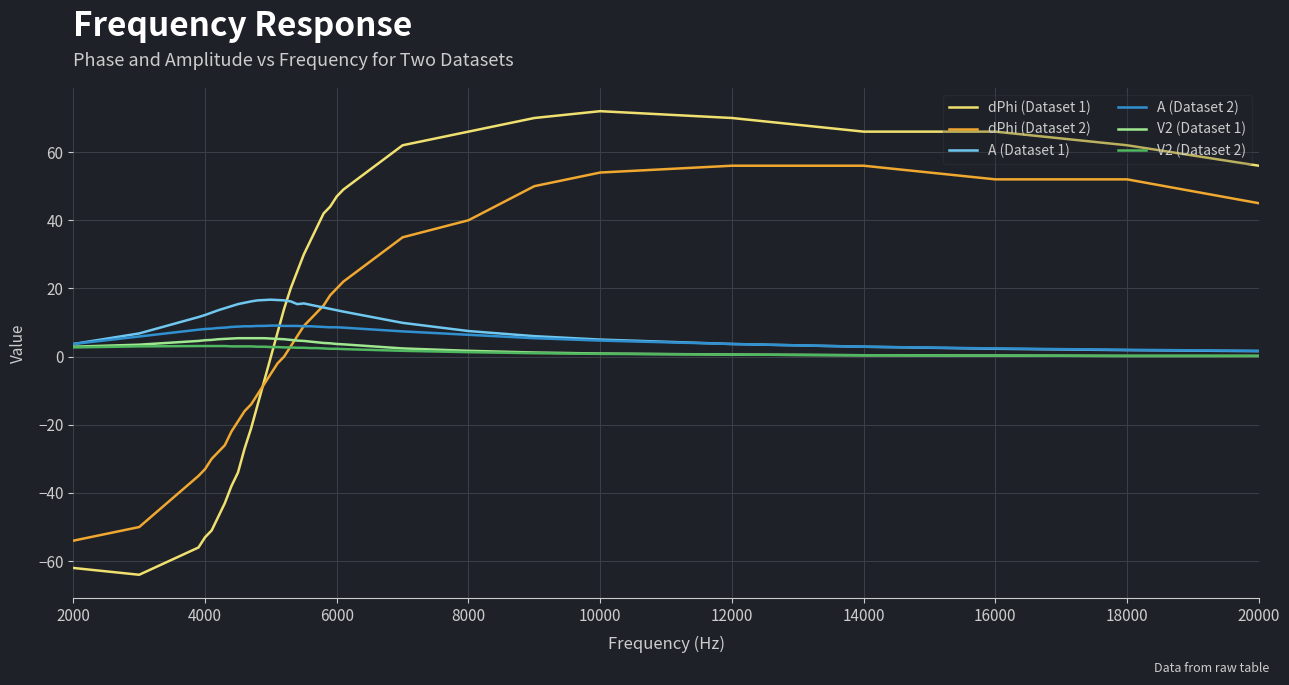

Which series has the widest spread of values?

dPhi (Dataset 1)